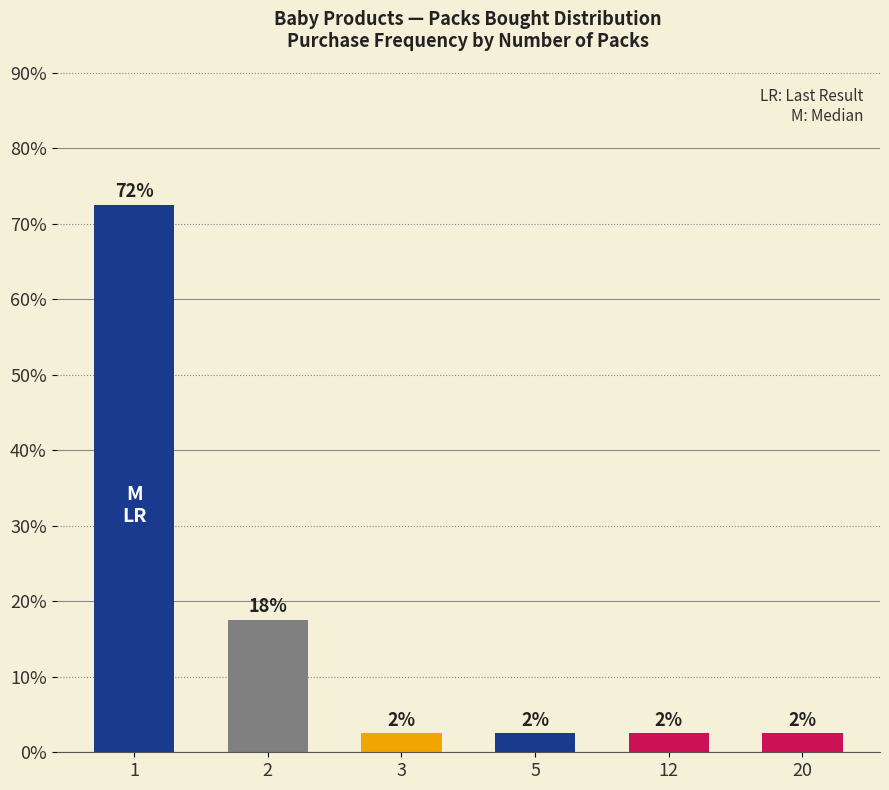

At which category does the chart reach its peak across all series?

1